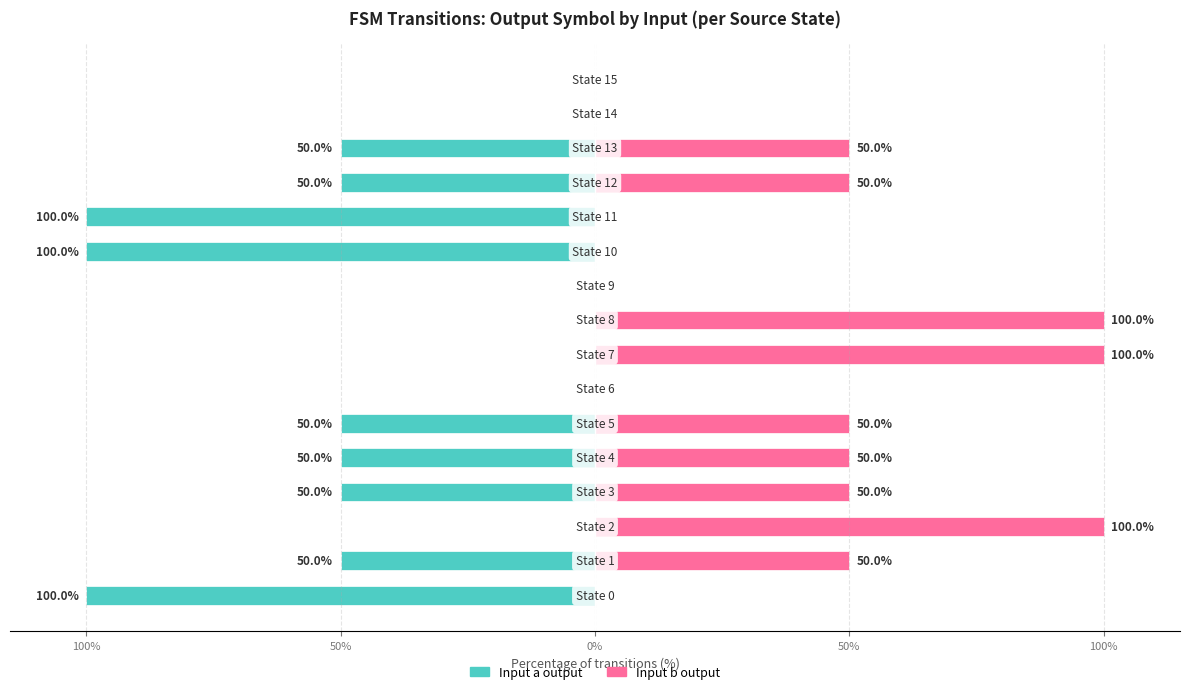

Which has a higher value, 10 or 100%?

100%